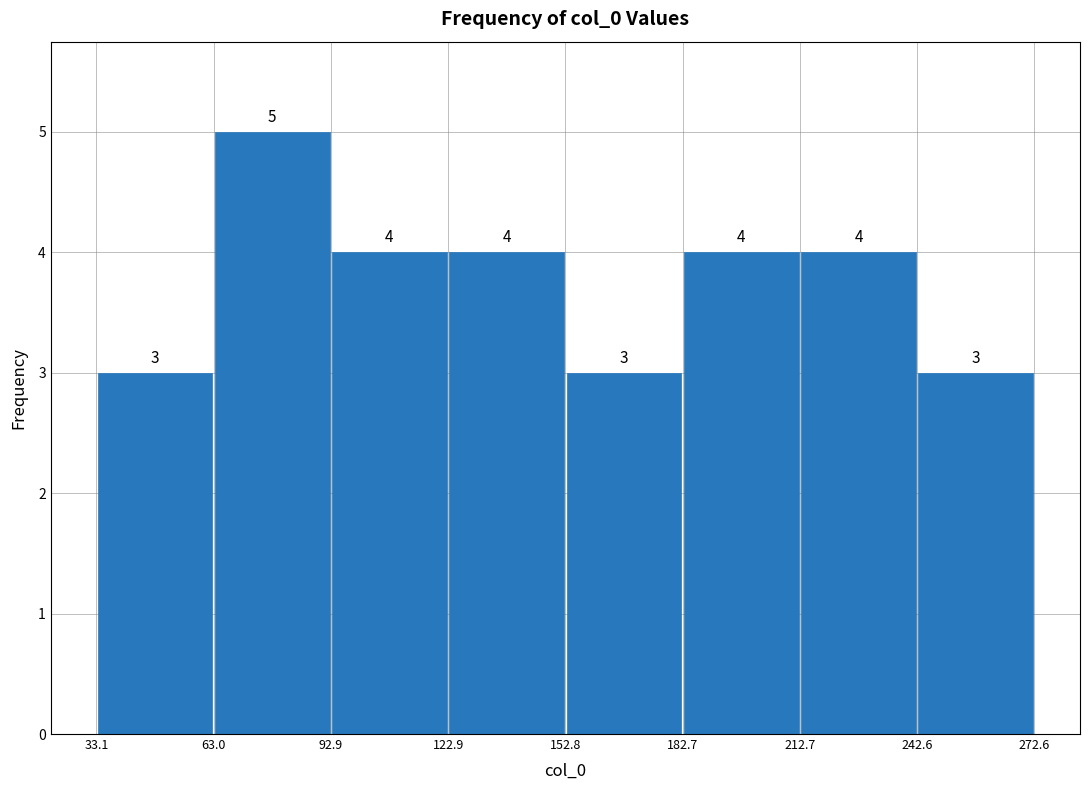

How tall is the bar that spans 152.8 to 182.7 on the x-axis?

3